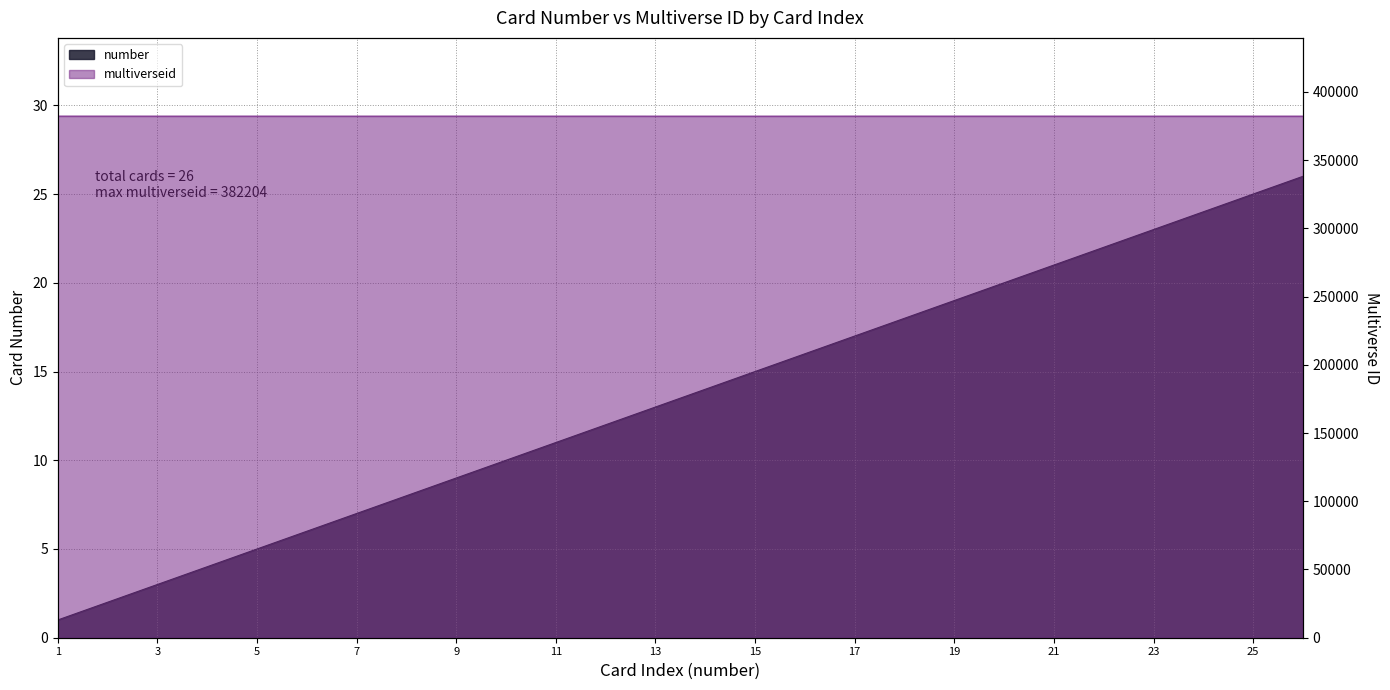

True or false: number and multiverseid cross at least once.

False